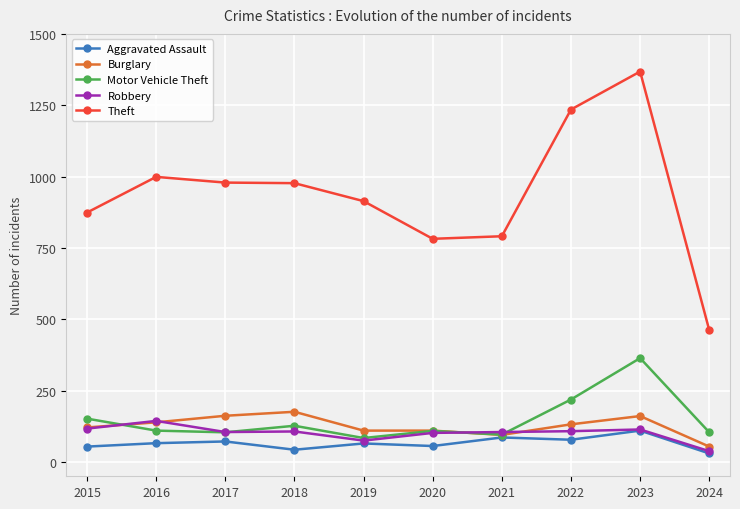

Where does the Motor Vehicle Theft series first go above 110?

2015